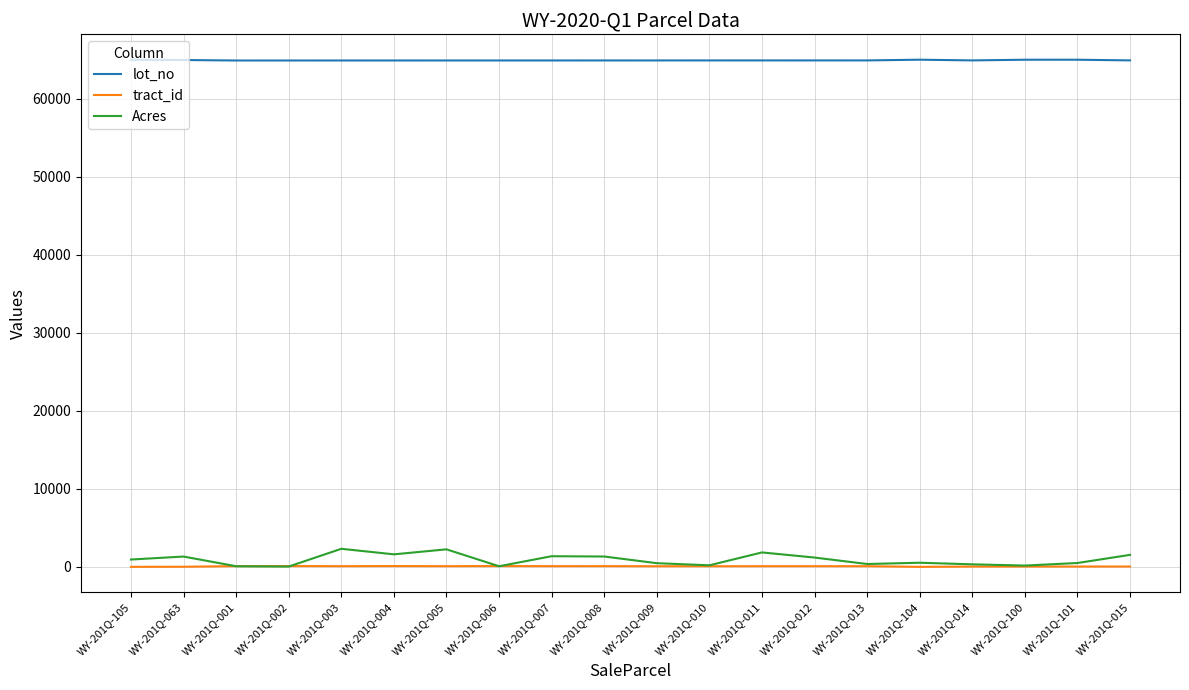

The value of lot_no at WY-201Q-015 is 64922. True or false?

True